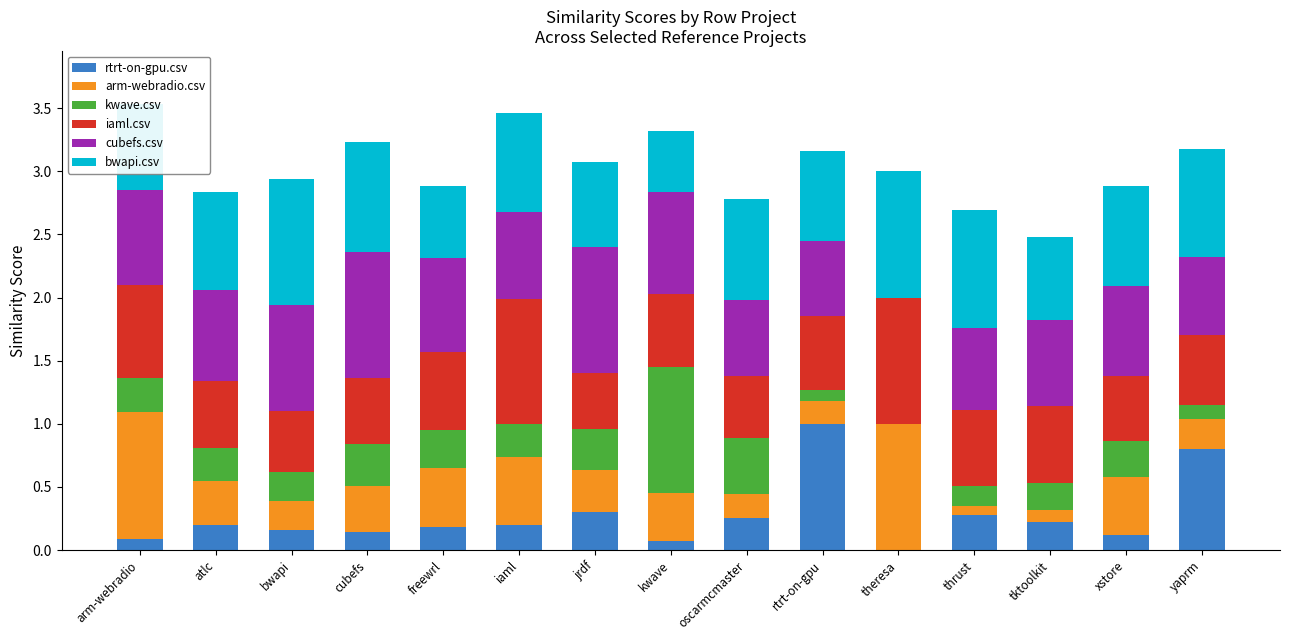

What is the total value across all series at jrdf?

3.1